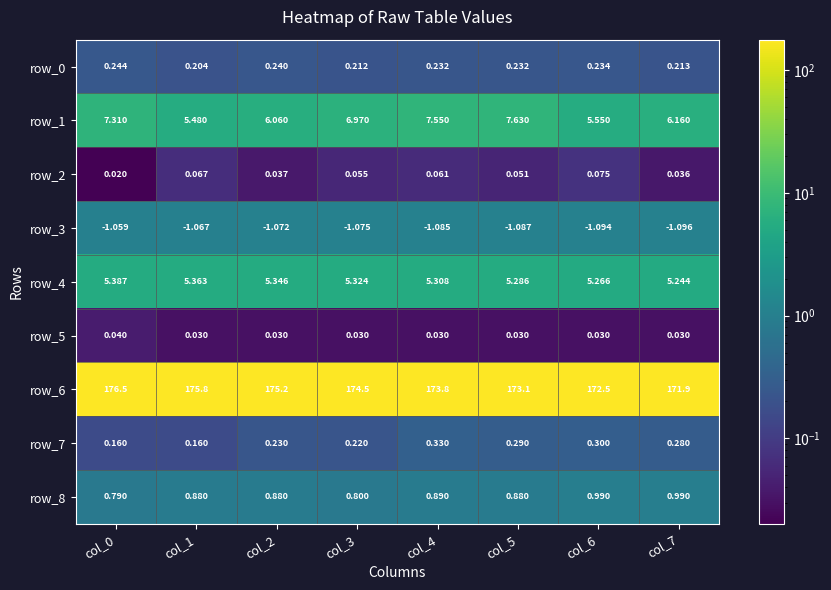

Is the value of row_6 at col_4 greater than the value of row_0 at col_0?

Yes